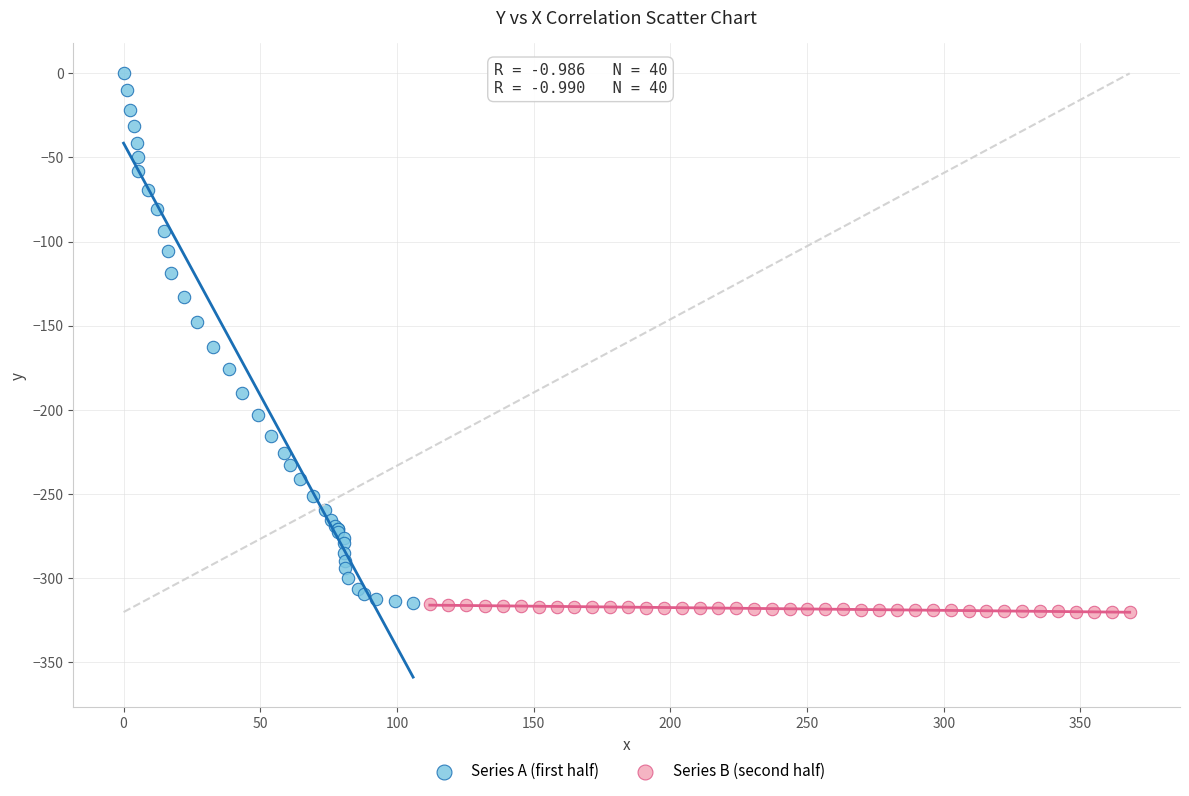

Which series has the largest Y range (max minus min)?

Series A (first half)